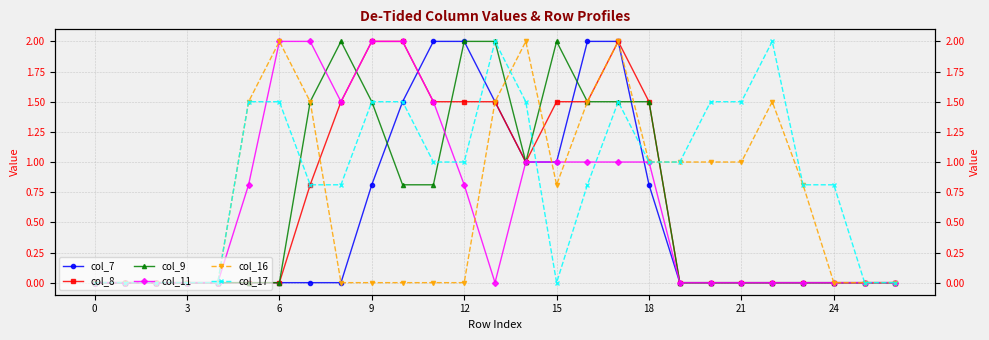

Which has a higher value, 15 or 14?

15